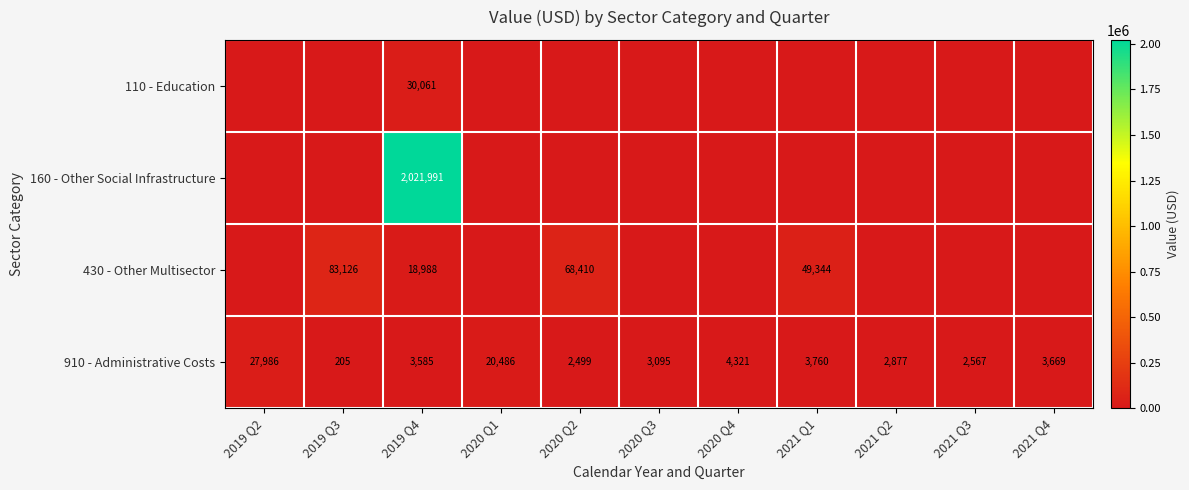

At how many categories does at least one series exceed 564836?

1